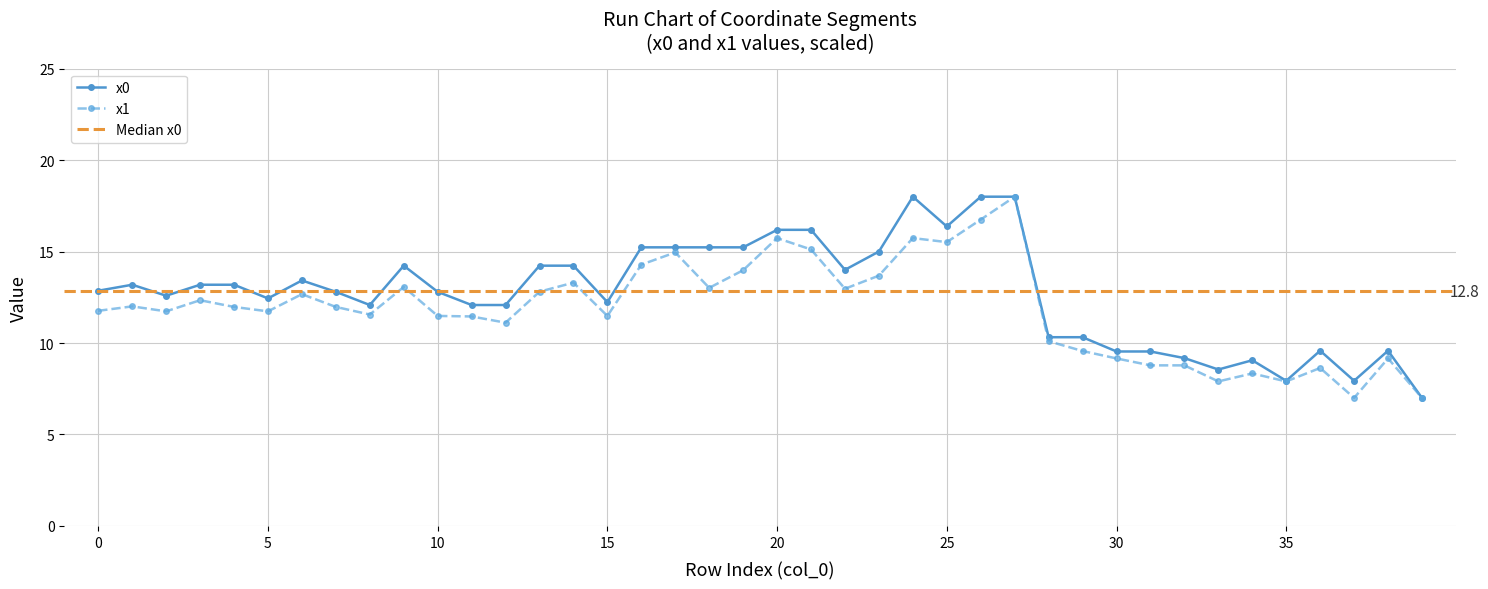

True or false: x0 and x1 intersect in this chart.

False